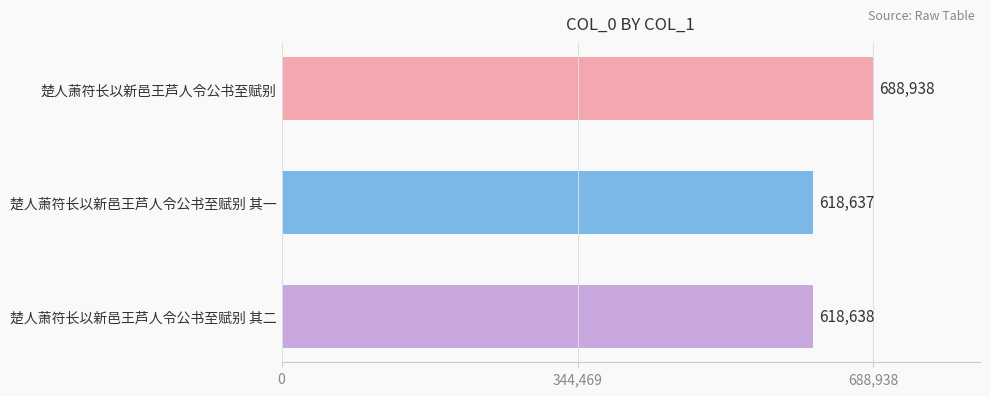

What is the label of the 3rd bar from the bottom?

楚人萧符长以新邑王芦人令公书至赋别